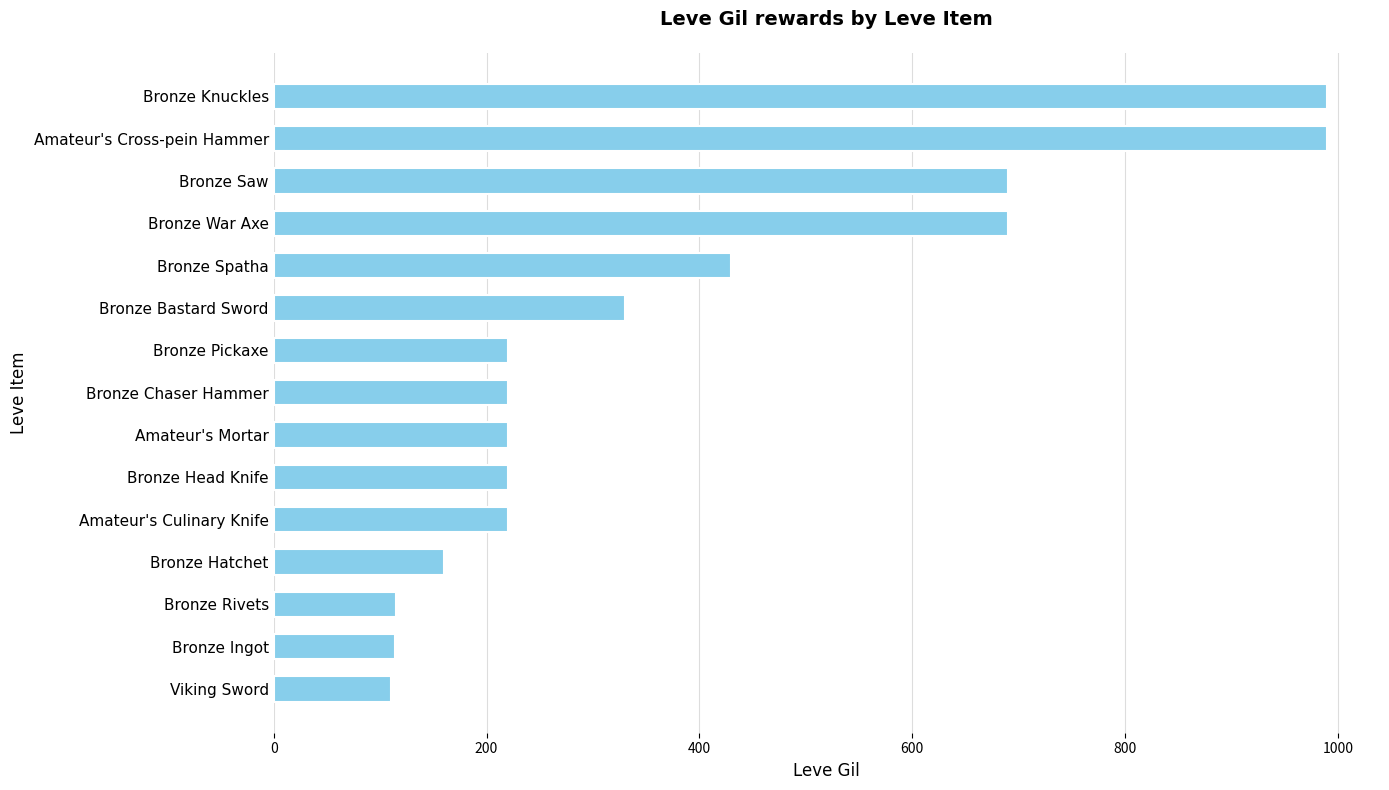

The chart shows a value of 198 at Bronze Ingot. True or false?

False